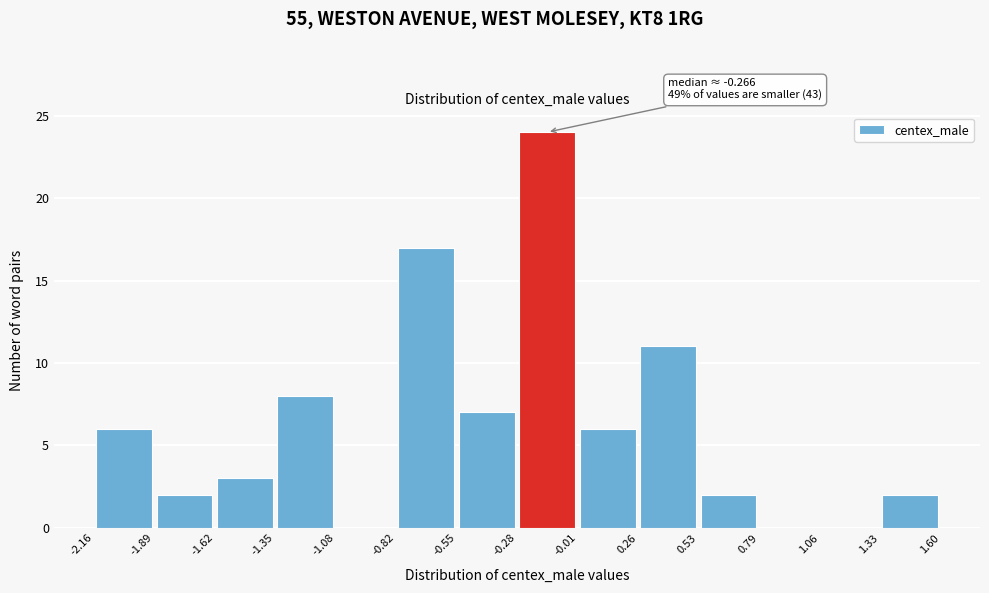

Which range on the x-axis has the tallest bar?

-0.28 to -0.01